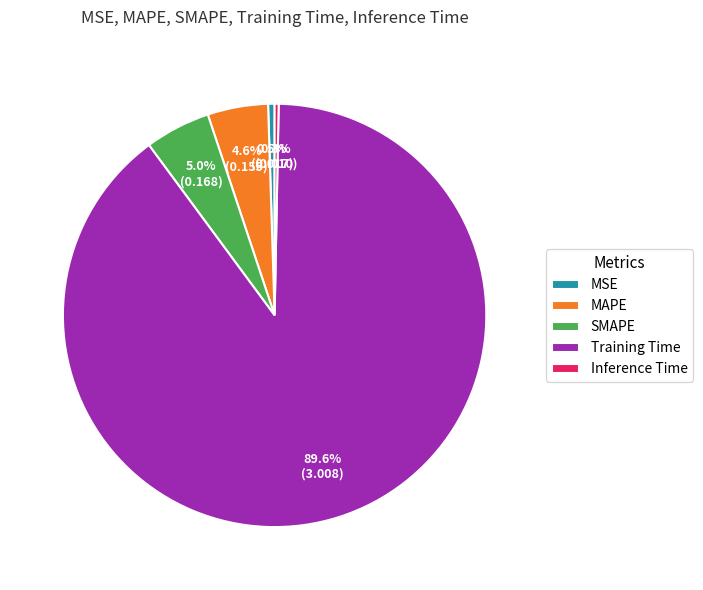

Does Training Time represent more than half of the total?

Yes